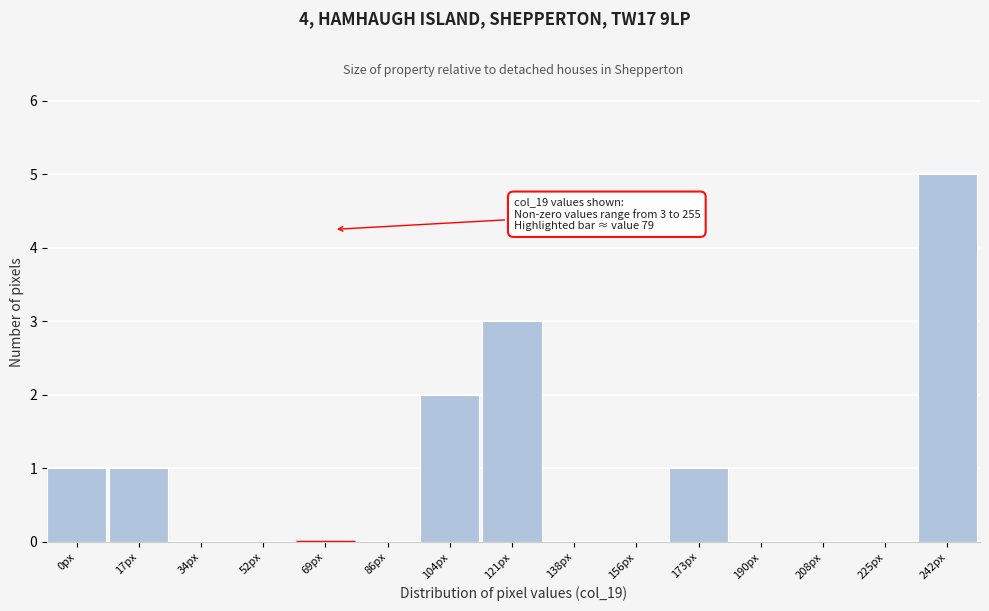

Reading left to right, extract all data points from this chart.

0px=1	17px=1	34px=0	52px=0	69px=0	86px=0	104px=2	121px=3	138px=0	156px=0	173px=1	190px=0	208px=0	225px=0	242px=5